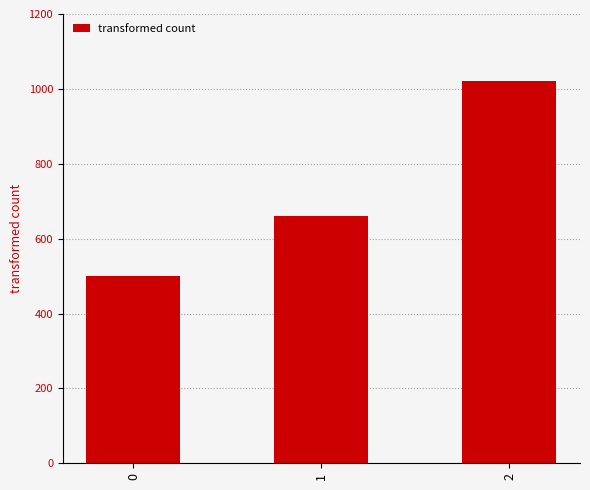

List the labels in order of value, largest first.

2, 1, 0